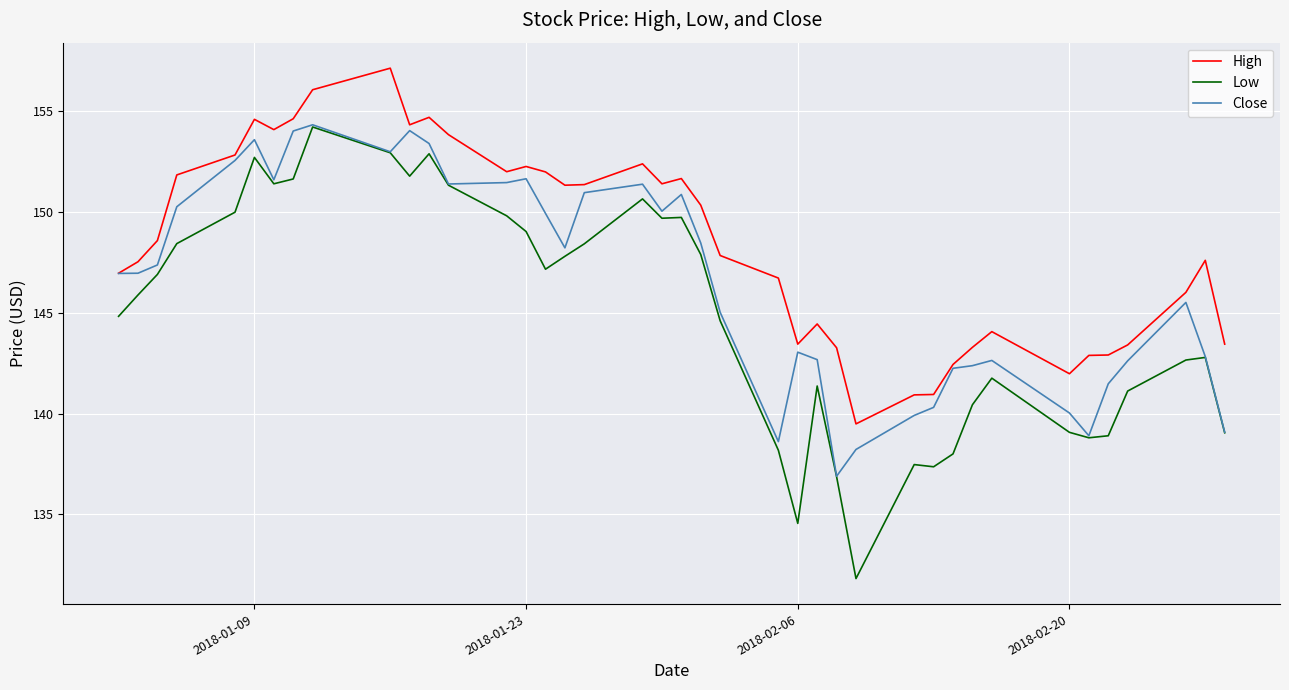

Rank the series by their average value, from lowest to highest.

Low, Close, High